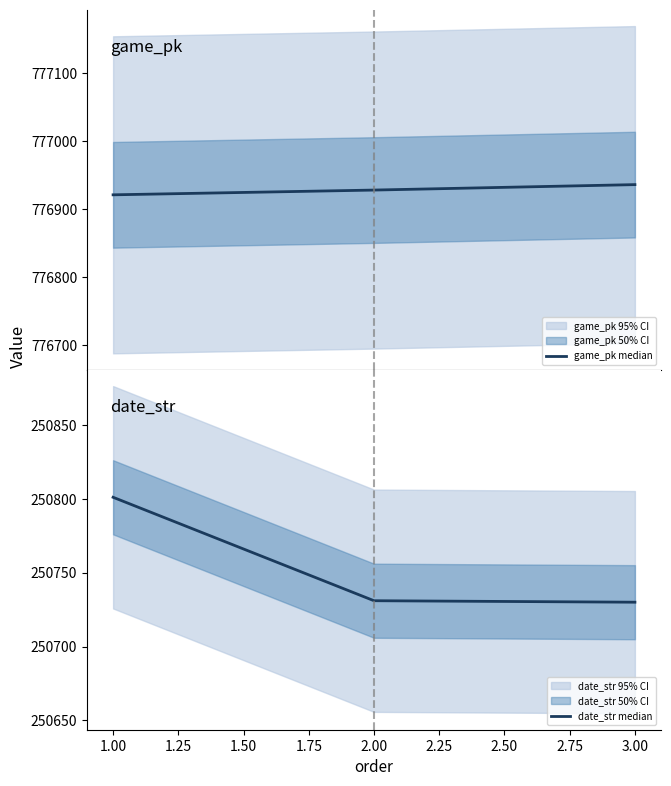

Reading left to right, extract all data points from this chart.

game_pk median: 776921	776928	776936
date_str median: 250801	250731	250730